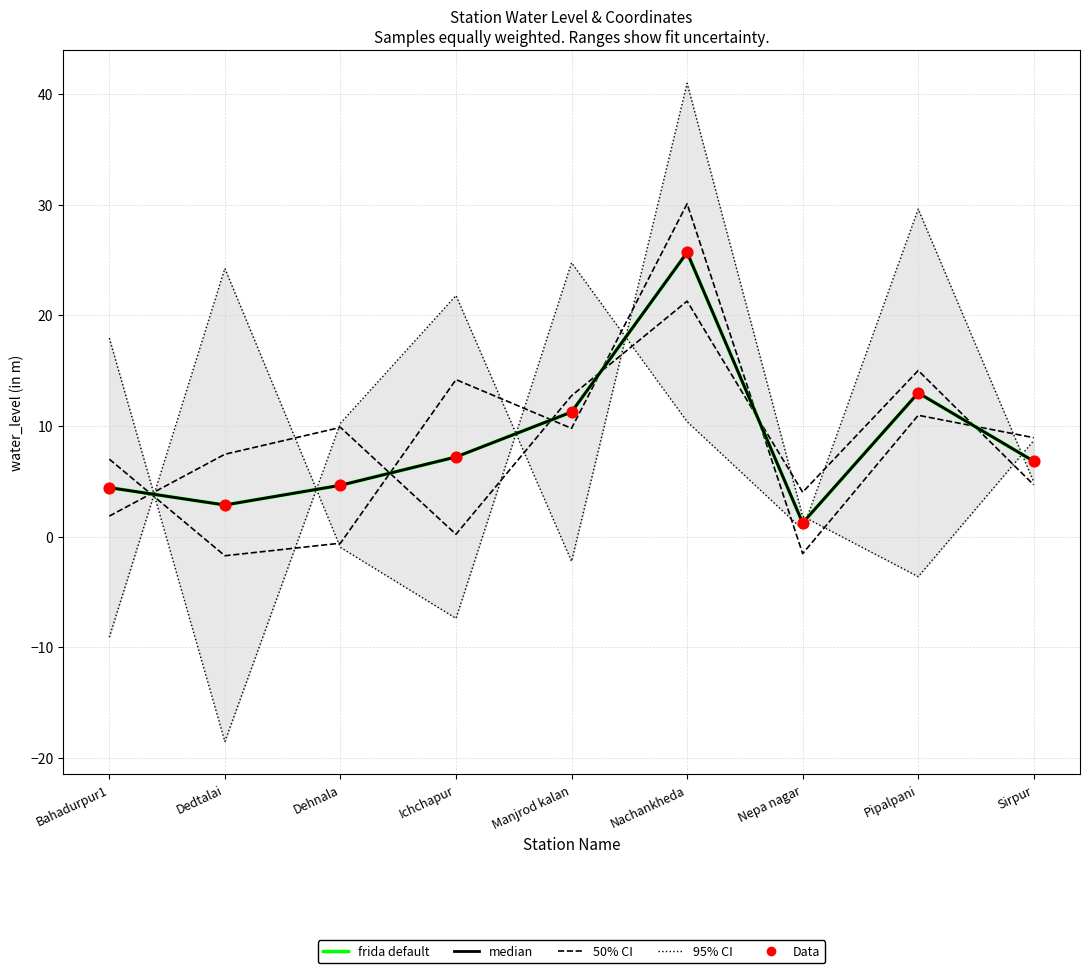

Which series has the widest spread of Y values?

95% CI